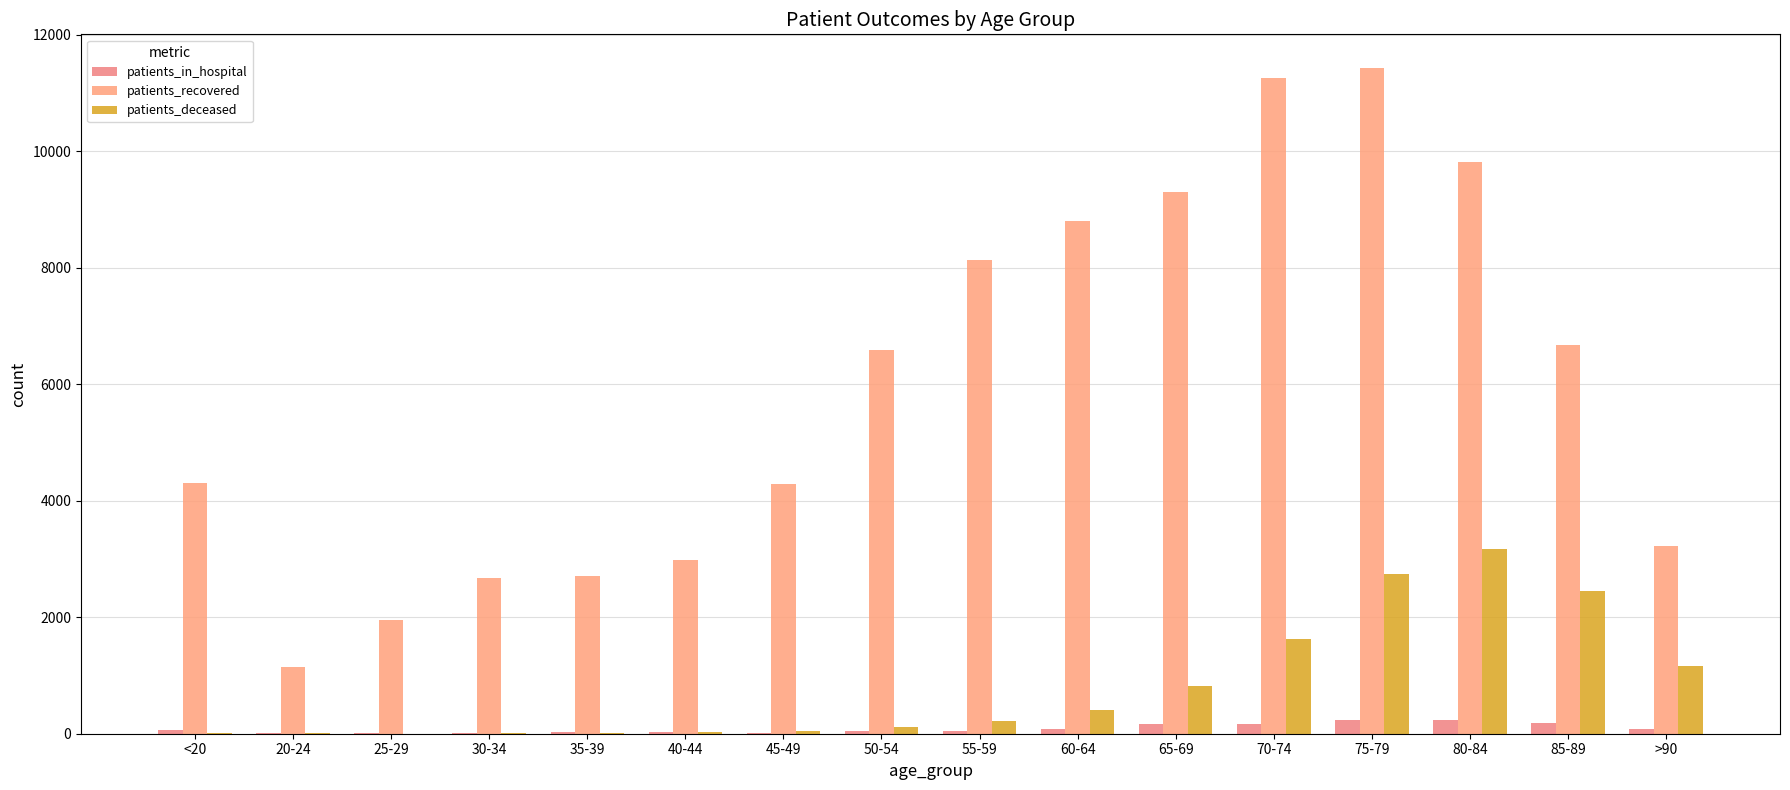

Does the chart contain stacked bars?

No